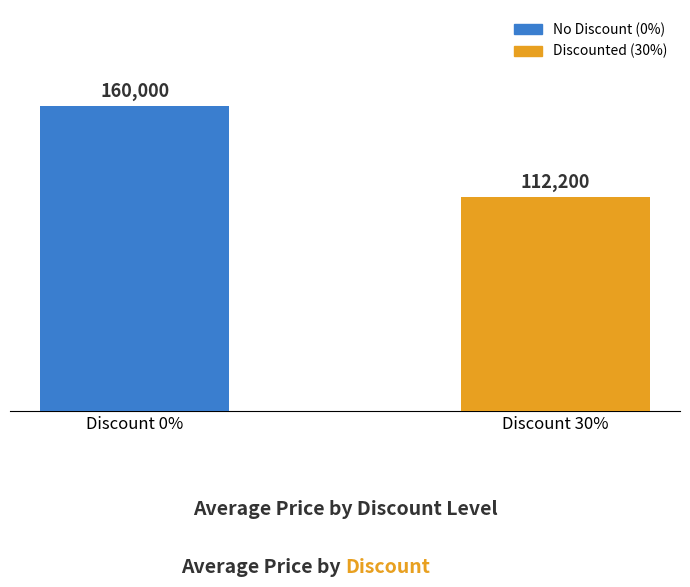

The chart shows a value of 212803 at Discount 0%. True or false?

False